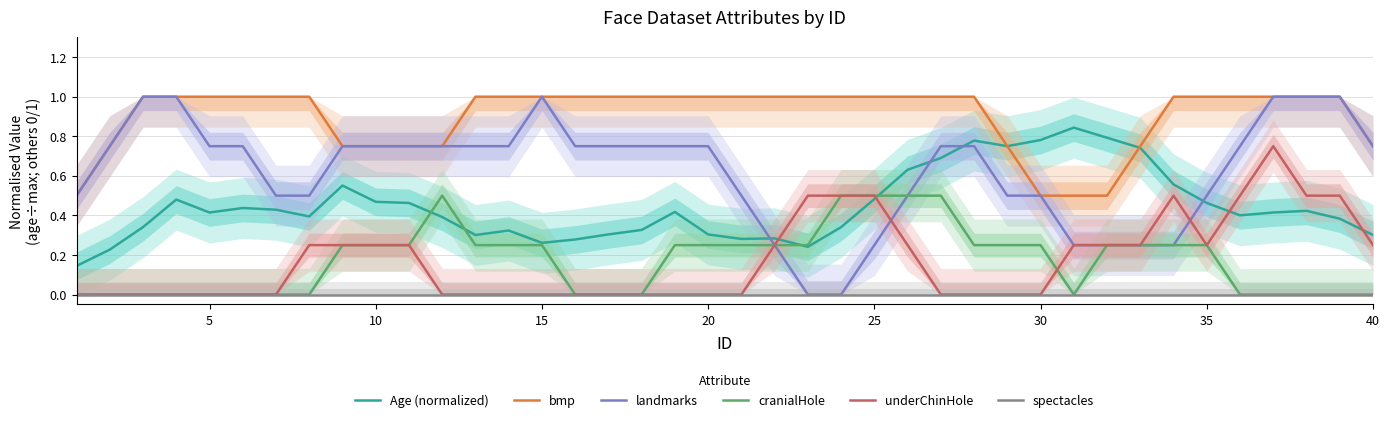

What are all the series names shown in the legend?

Age (normalized), bmp, landmarks, cranialHole, underChinHole, spectacles